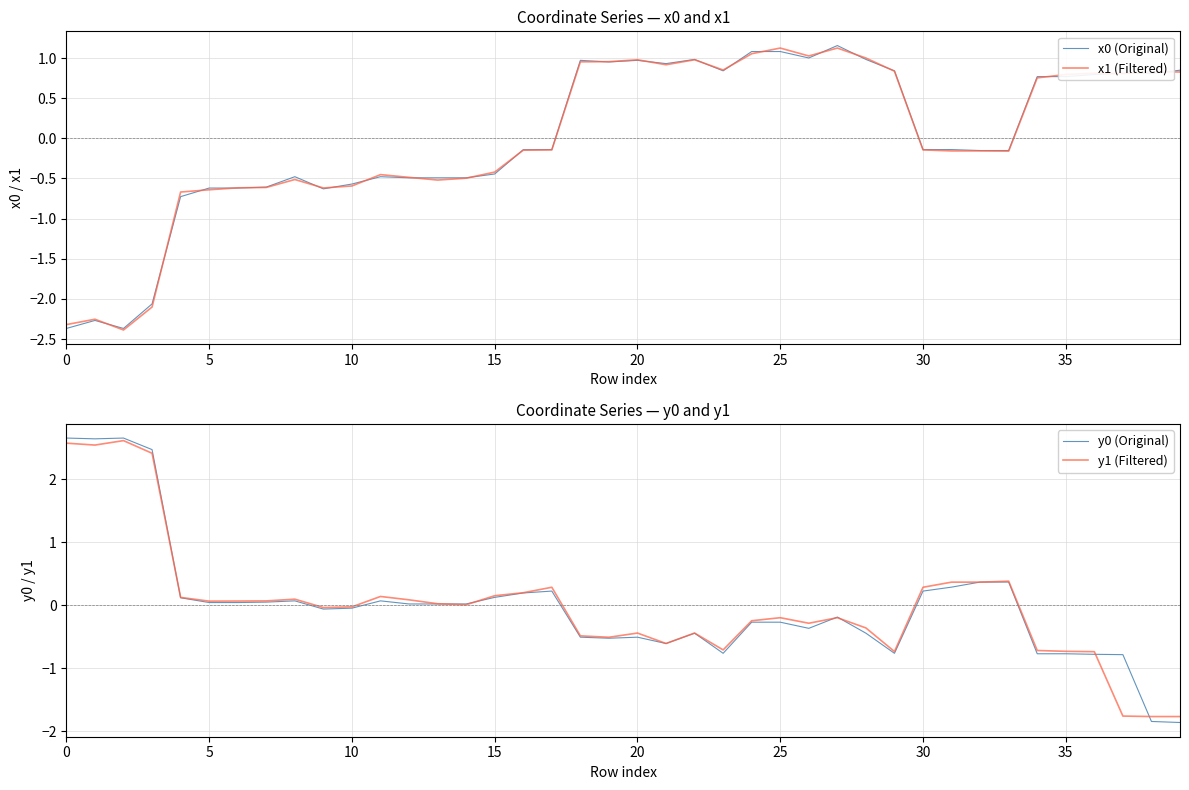

After their last crossing, which series has the higher values: y1 (Filtered) or y0 (Original)?

y1 (Filtered)